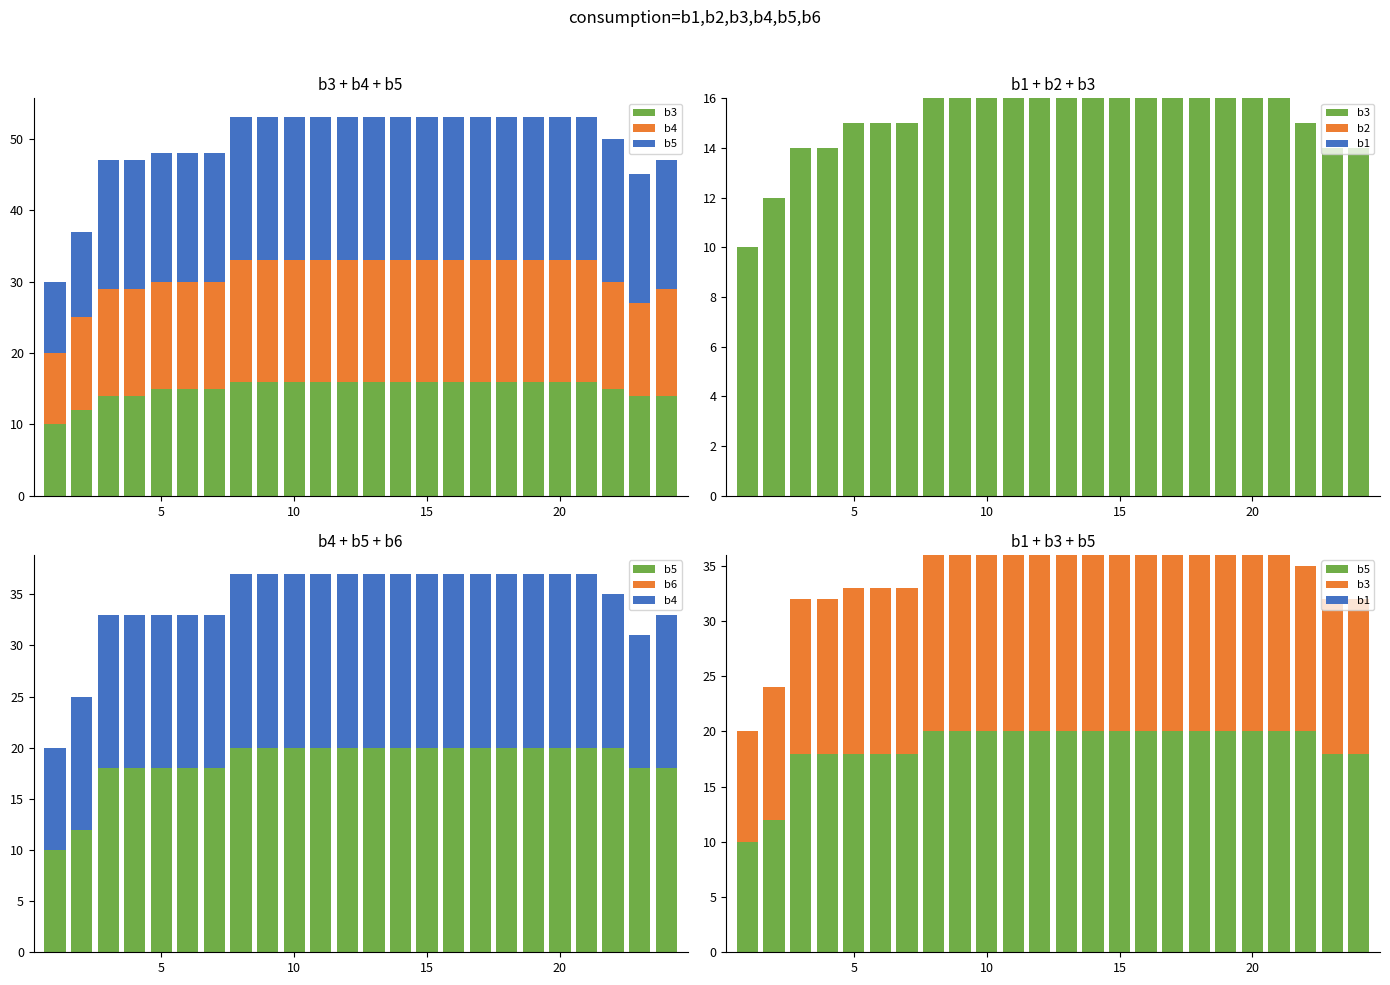

What is the average value of the b3 series?

15